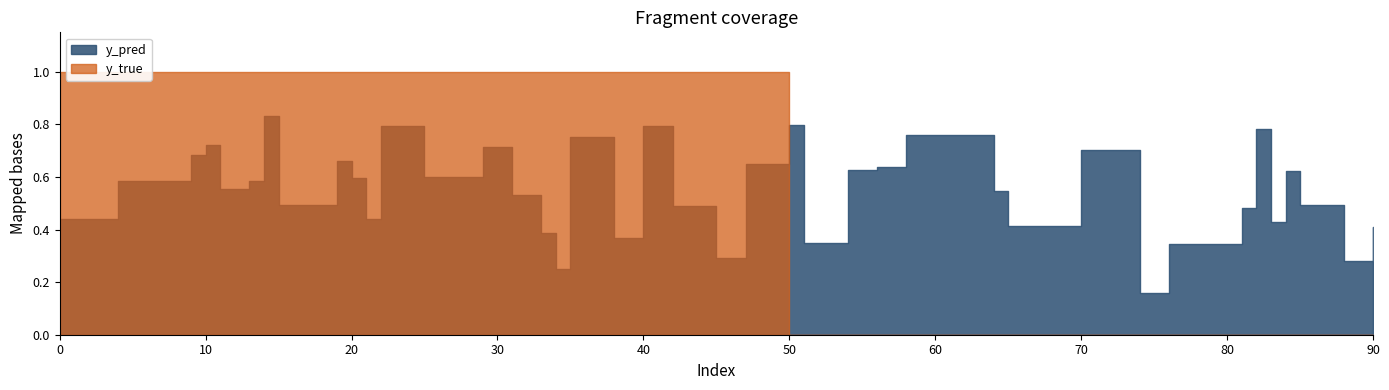

The value of y_true at 0 is 1.4. True or false?

False